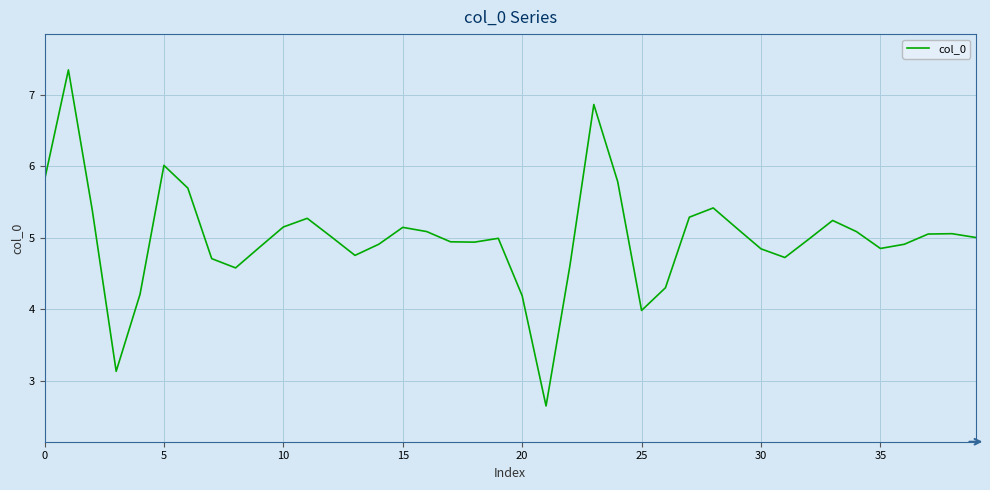

What is the difference between the maximum and minimum values?

4.7